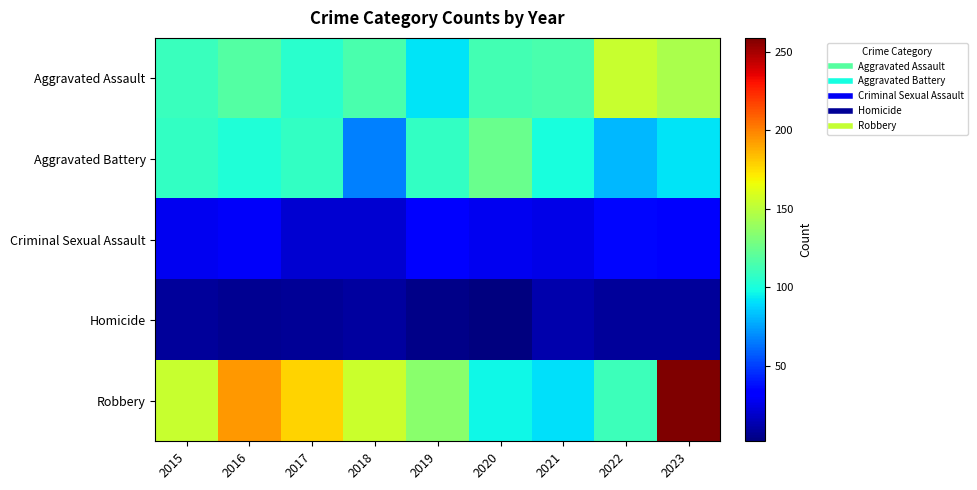

What is the total value across all series at 2017?

420